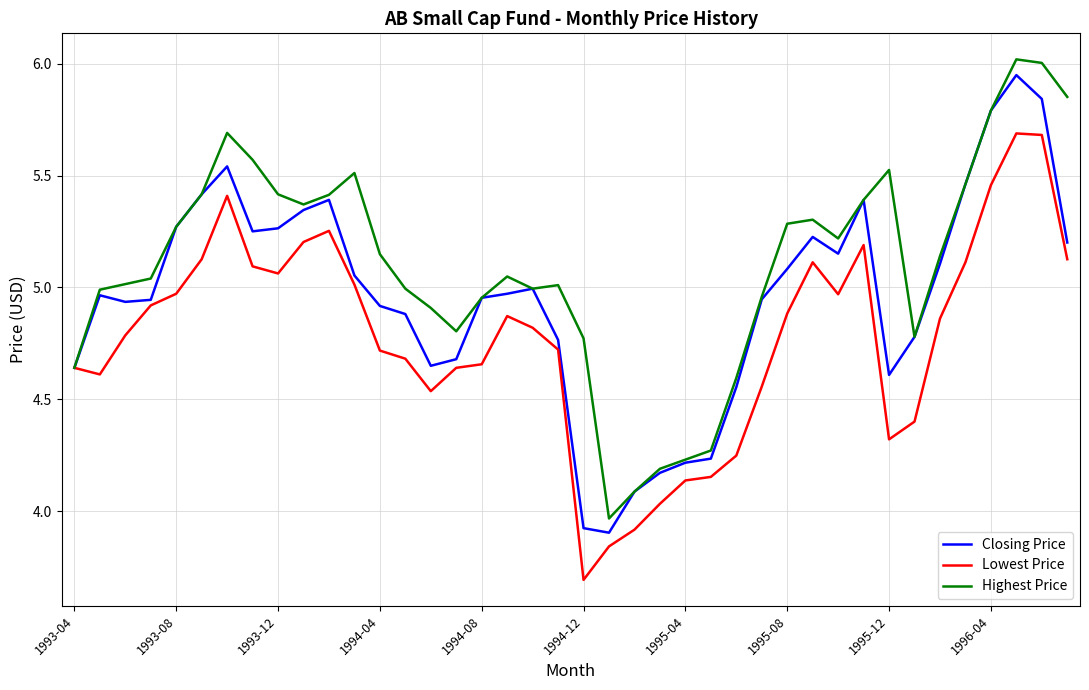

What is the difference between the second highest and minimum values in the Highest Price series?

2.0